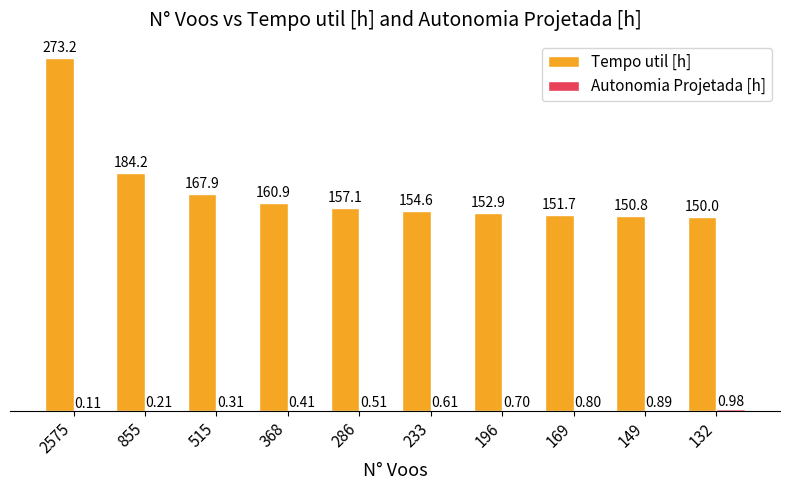

What is the total value across all series at 368?

161.3